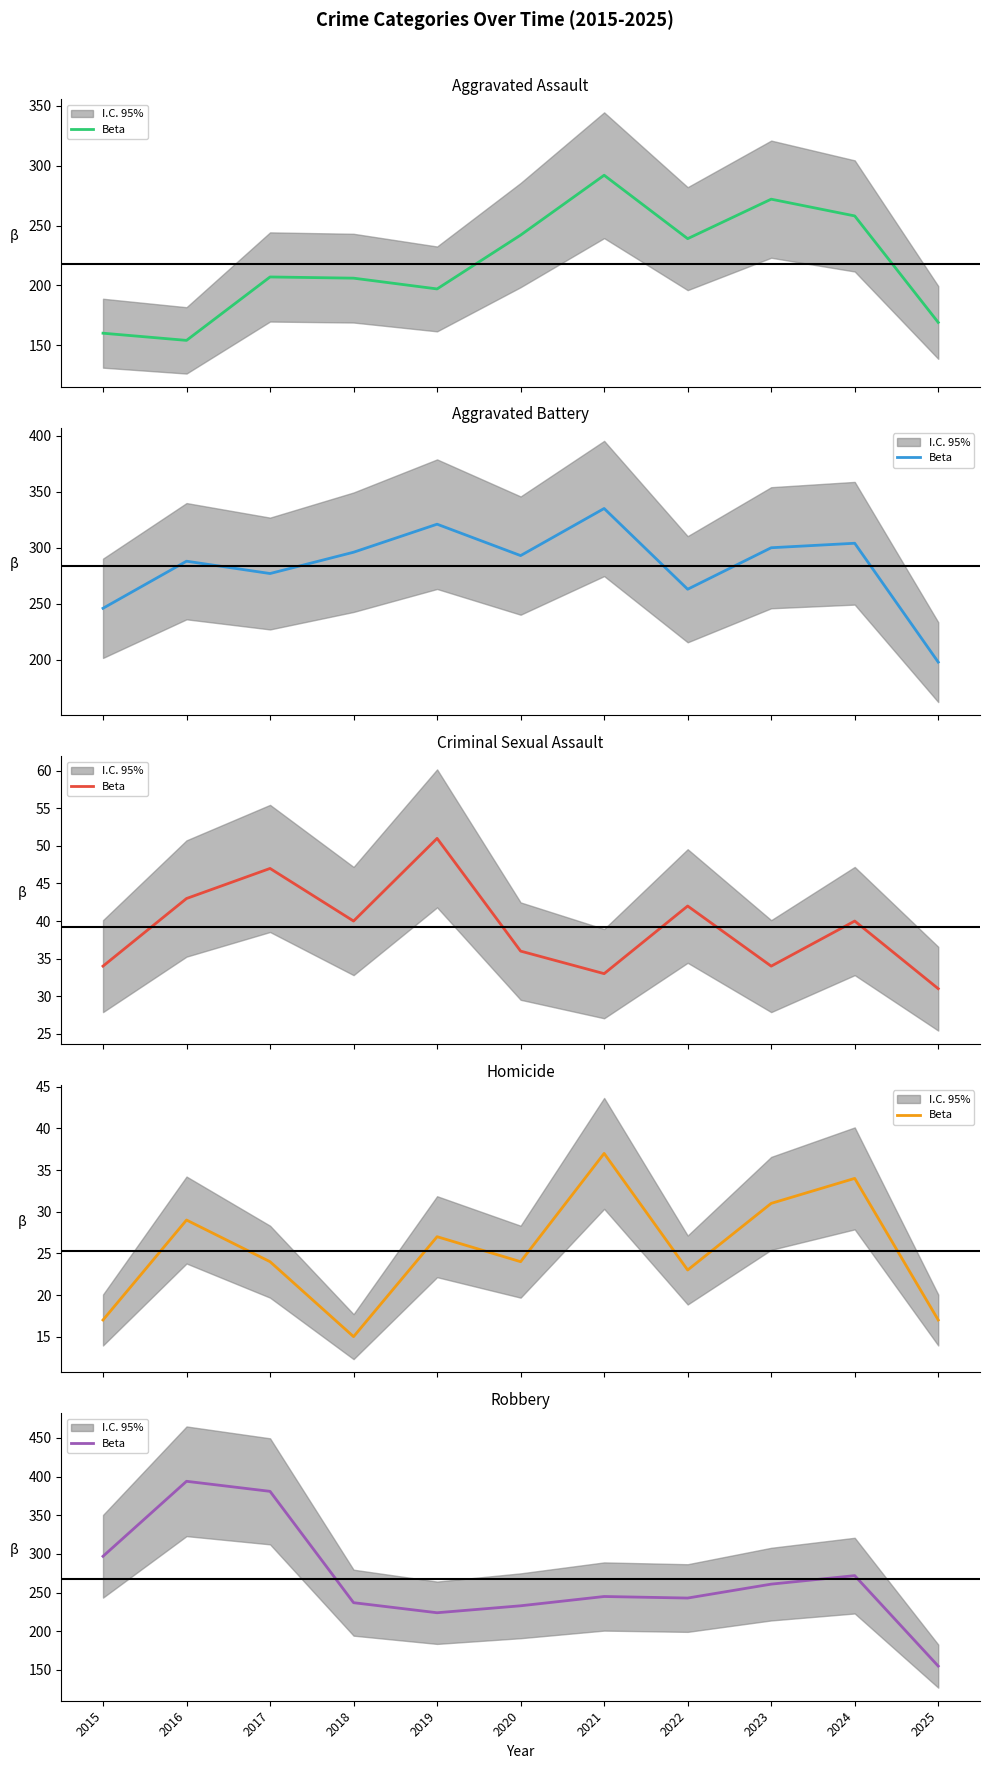

Which label corresponds to the smallest value in the chart?

2025